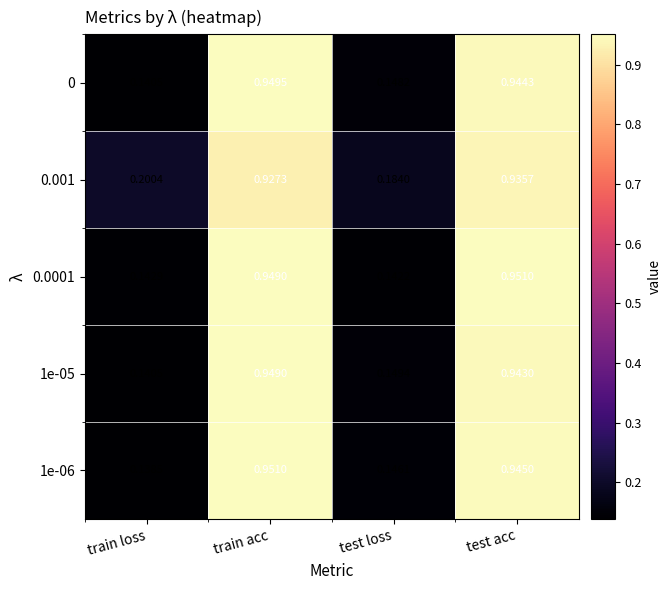

At how many categories does at least one series exceed 0?

4